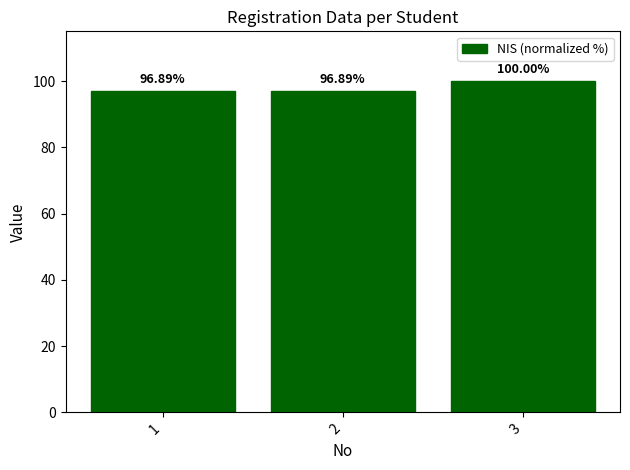

Reading left to right, what are all the values shown in this chart?

96.9	96.9	100.0